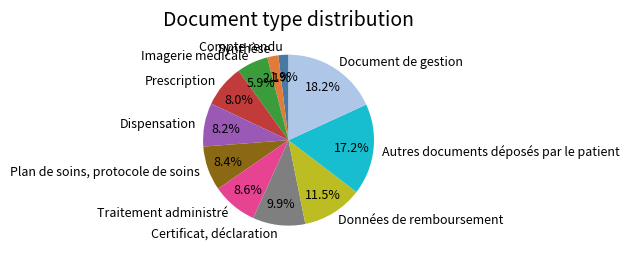

What is the largest slice in the pie chart?

Document de gestion